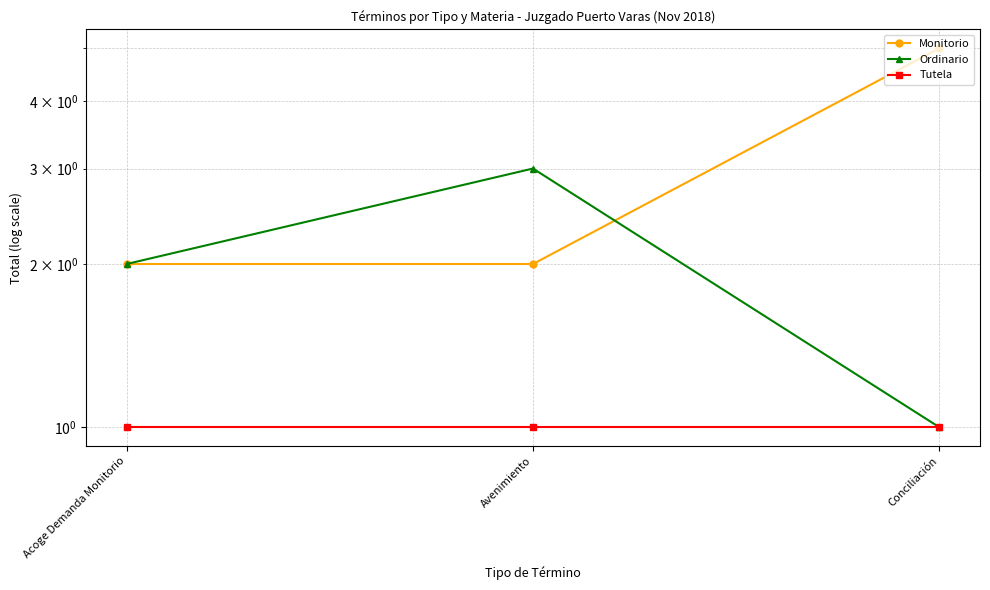

Reading left to right, list all the values displayed in this chart.

Monitorio: Acoge Demanda Monitorio=2	Avenimiento=2	Conciliación=5
Ordinario: Acoge Demanda Monitorio=2	Avenimiento=3	Conciliación=1
Tutela: Acoge Demanda Monitorio=1	Avenimiento=1	Conciliación=1